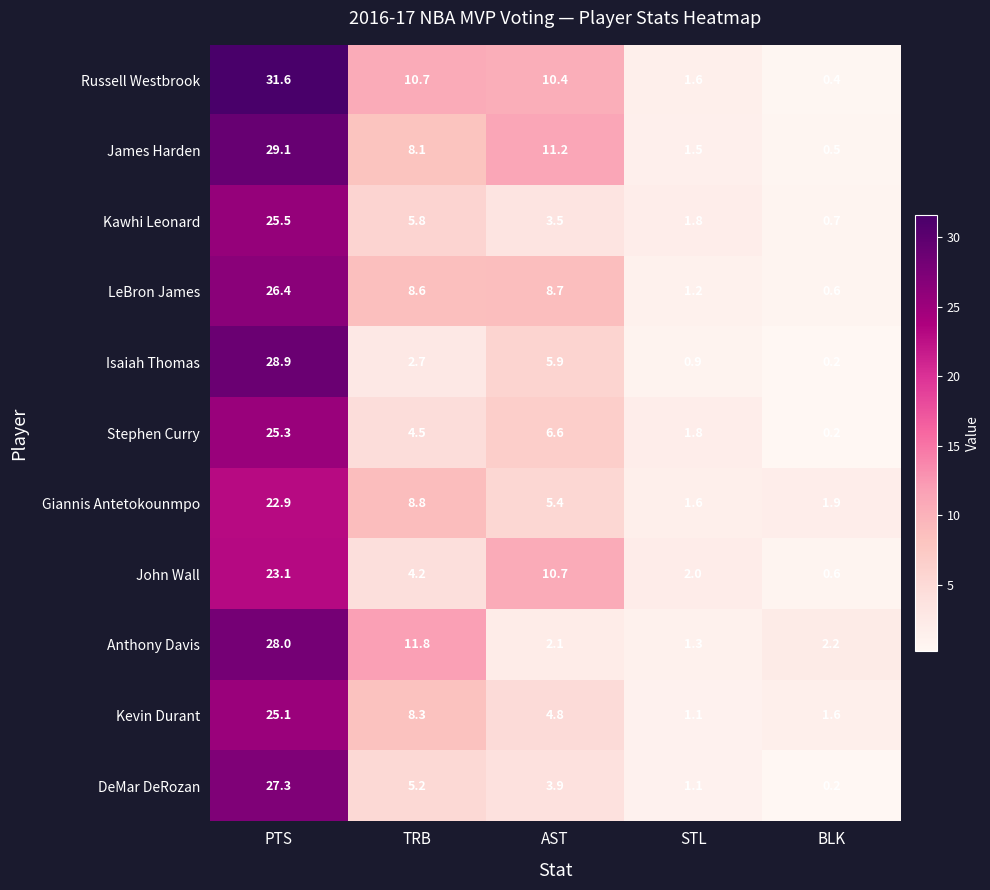

Which category has the lowest value across all series?

BLK